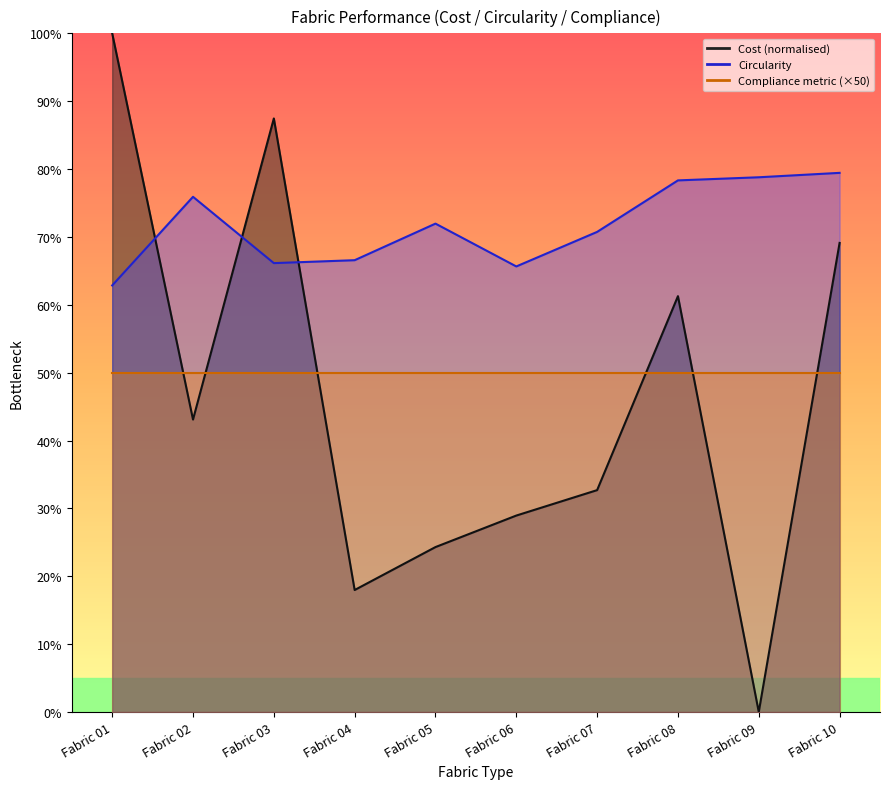

Reading left to right, what are all the values shown in this chart?

Cost: 100.0	43.1	87.5	18.0	24.3	28.9	32.7	61.3	0.0	69.1
Circularity: 62.9	75.9	66.1	66.6	72.0	65.7	70.7	78.3	78.8	79.4